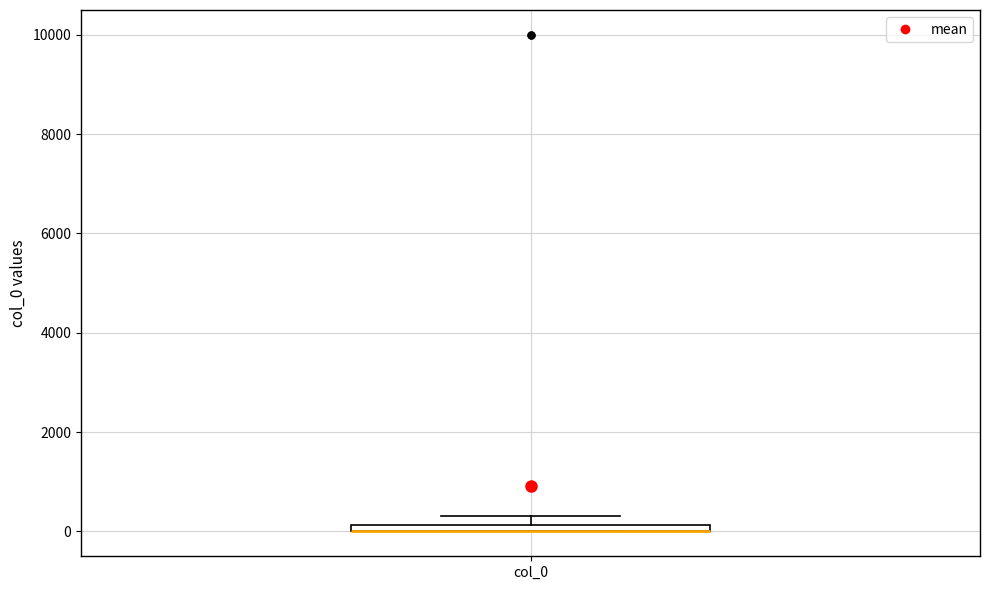

Where is the upper edge of the box for col_0 on the y-axis? The values are not printed on the chart, so give them approximately, as read against the axis.

200